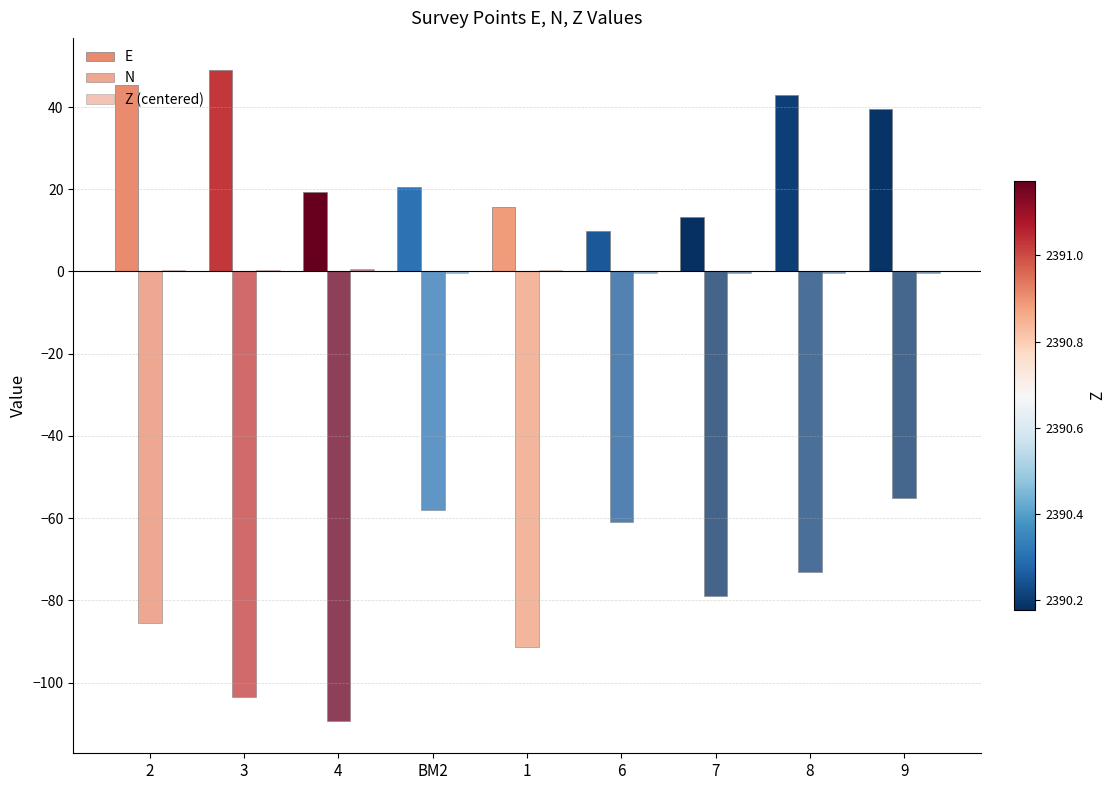

At which label is Z (centered) closest to 0?

BM2